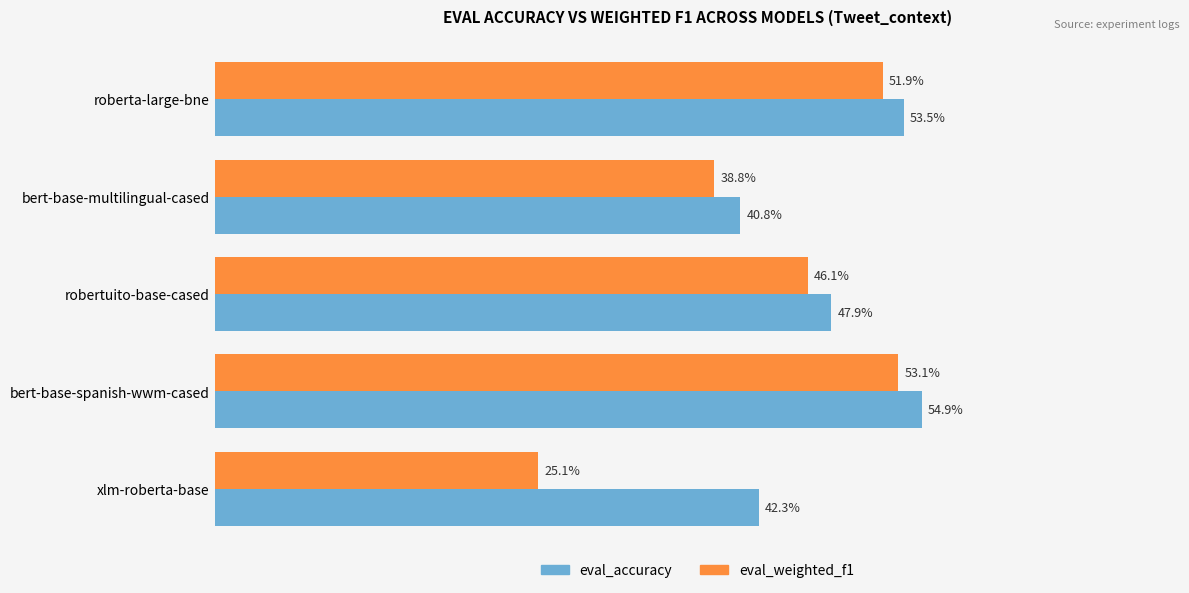

Rank the series by their maximum value, from lowest to highest.

eval_weighted_f1, eval_accuracy